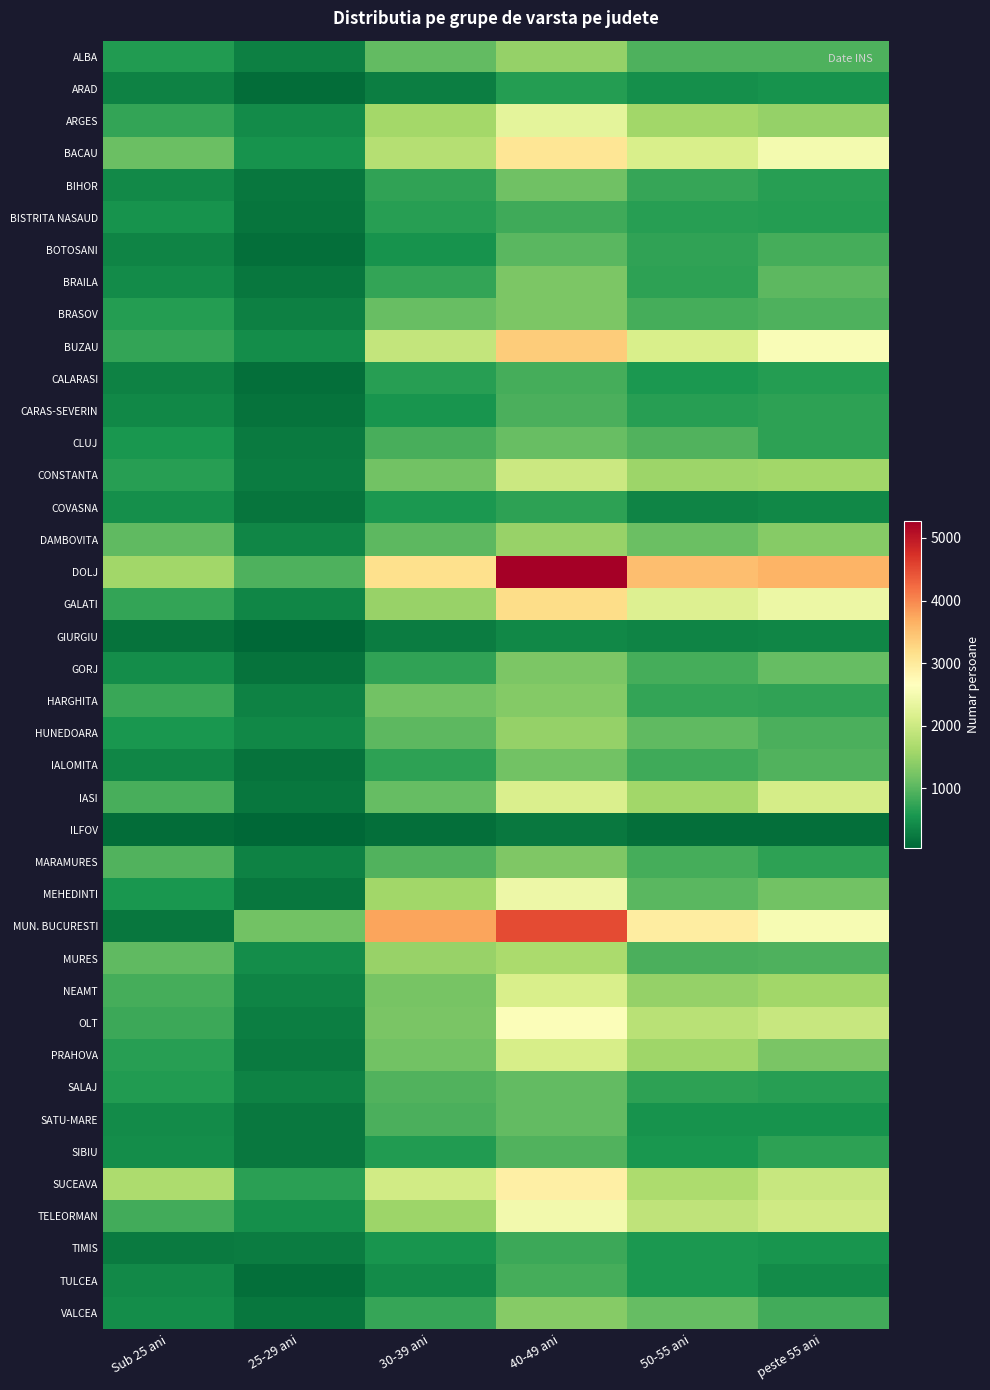

Rank the categories by MEHEDINTI value from lowest to highest.

25-29 ani, Sub 25 ani, 50-55 ani, peste 55 ani, 30-39 ani, 40-49 ani